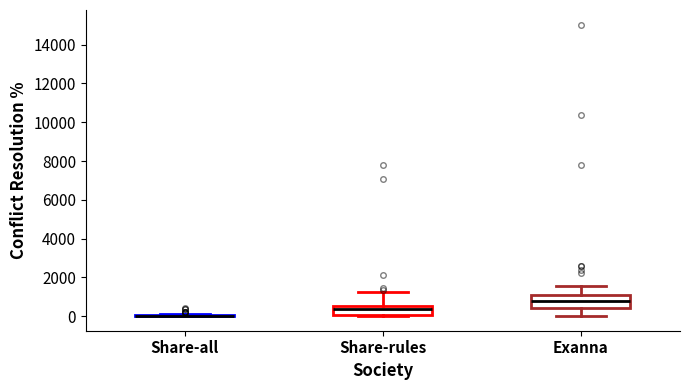

Reading left to right, read every box against the y-axis: the position of its median line, the range the box covers, and the ends of its whiskers. The values are not printed on the chart, so give them approximately, as read against the axis.

Share-all: box collapsed to a line at 0, whiskers 0 to 200
Share-rules: median 400, box 0 to 600, whiskers 0 to 1200
Exanna: median 800, box 400 to 1000, whiskers 0 to 1600